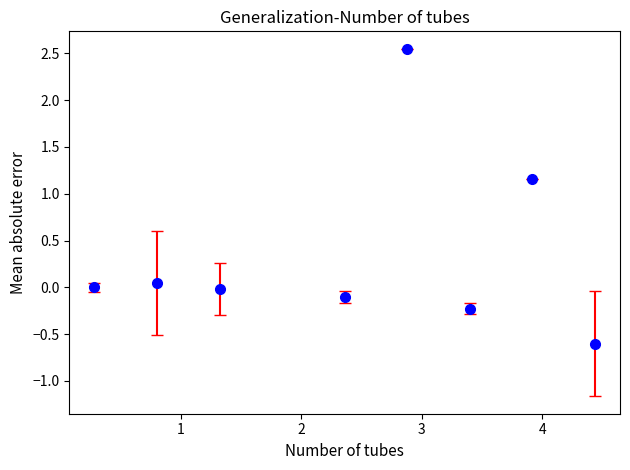

How many interior local peaks (higher than both neighbors) does the data have?

3